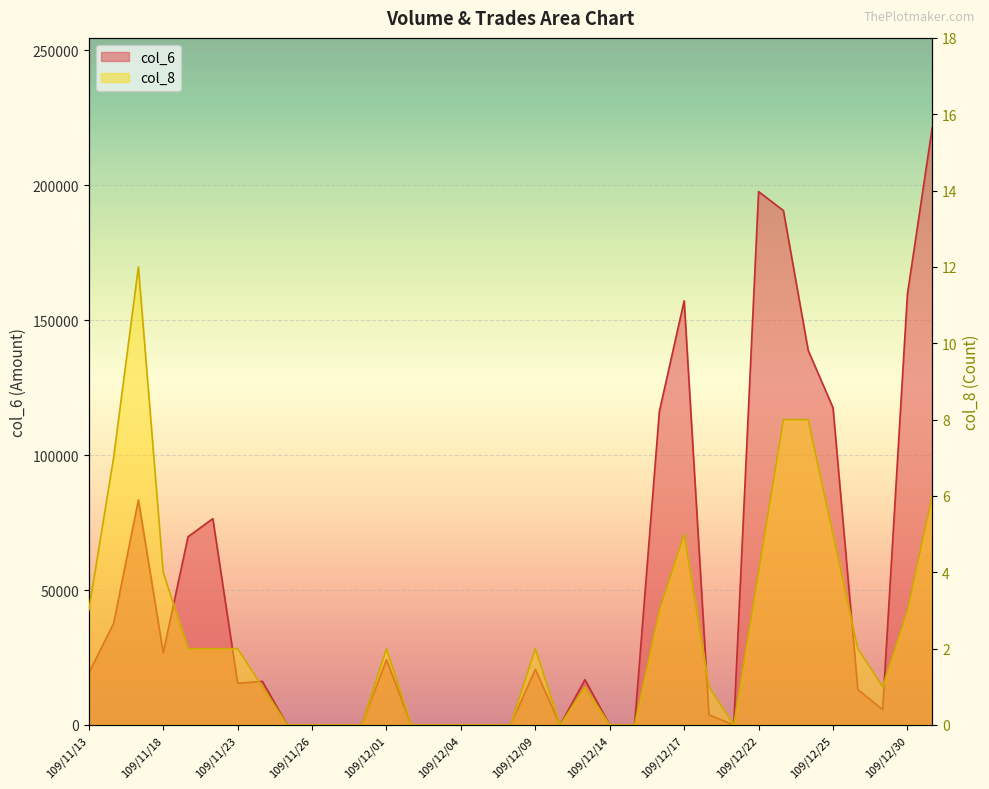

True or false: col_8 has a value of 0 at 109/11/27.

True